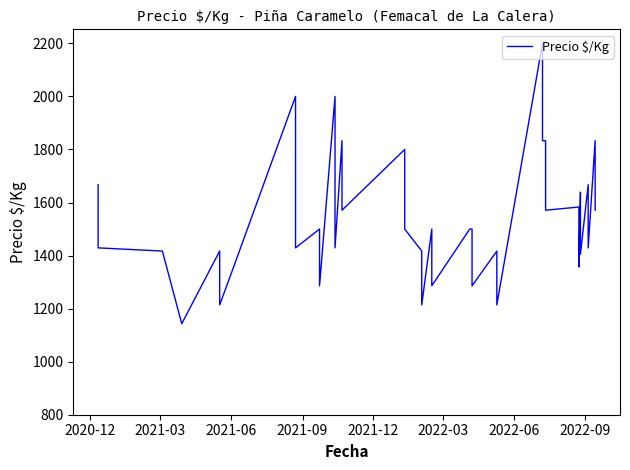

True or false: there are more than 0 points higher than both neighbors.

True